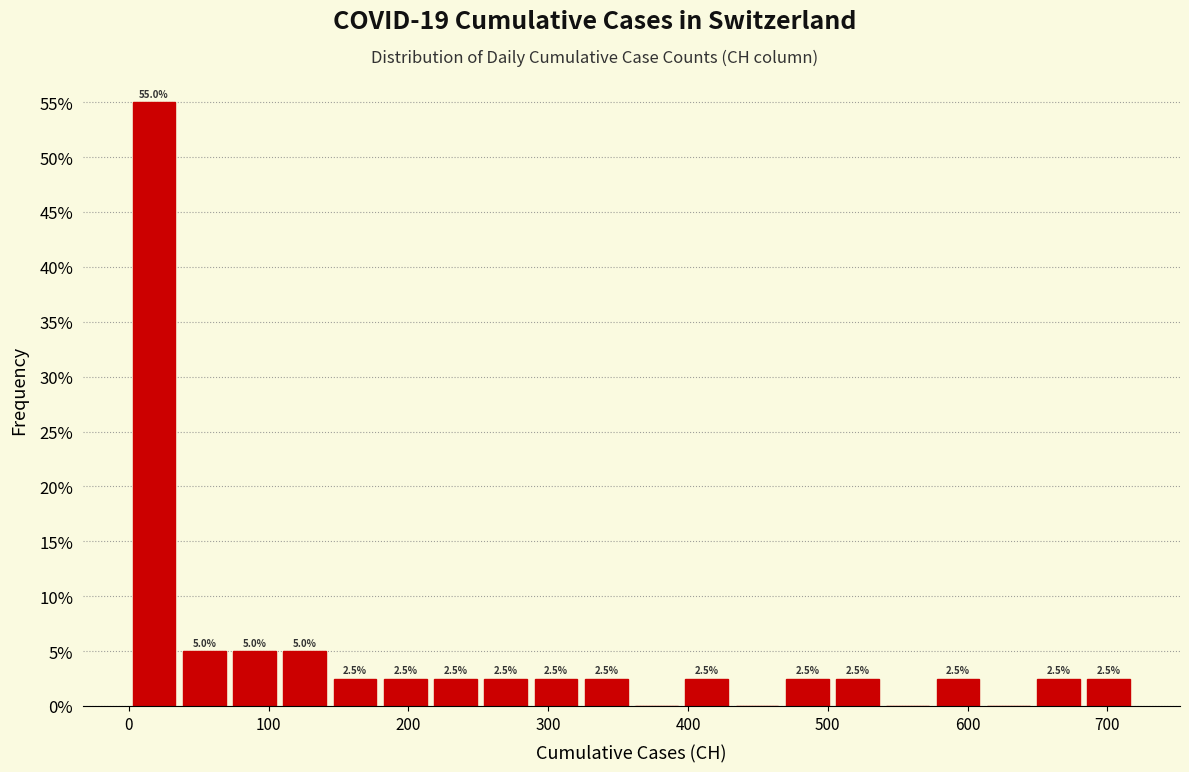

Around what value on the x-axis is the tallest bar? Give the approximate position of its centre, as read against the axis.

20